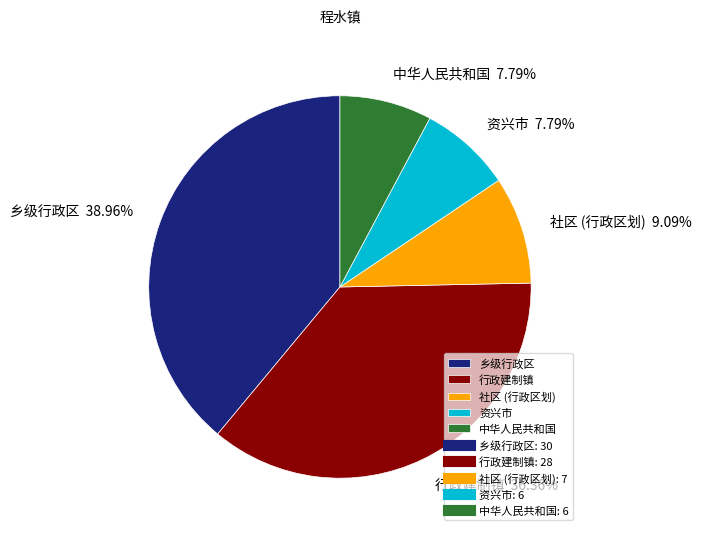

Does 社区 (行政区划) account for over 50% of the chart?

No